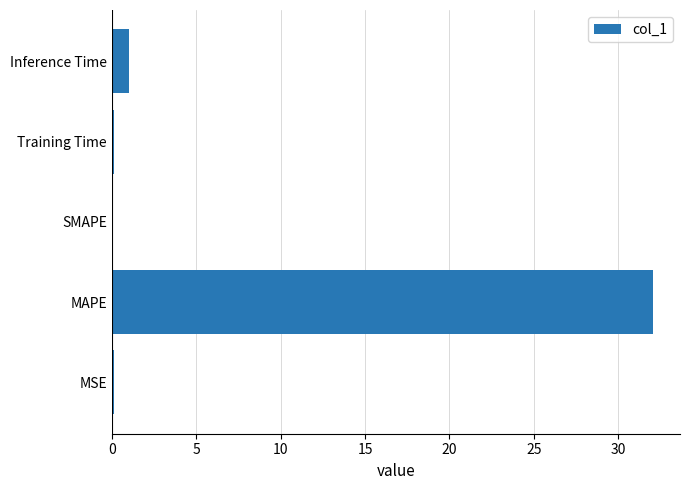

What is the change in value from SMAPE to Inference Time?

+1.0